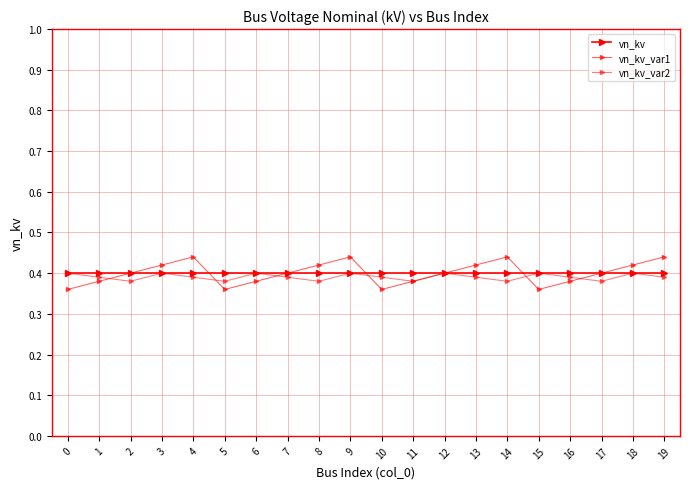

Count the number of categories in the chart.

20